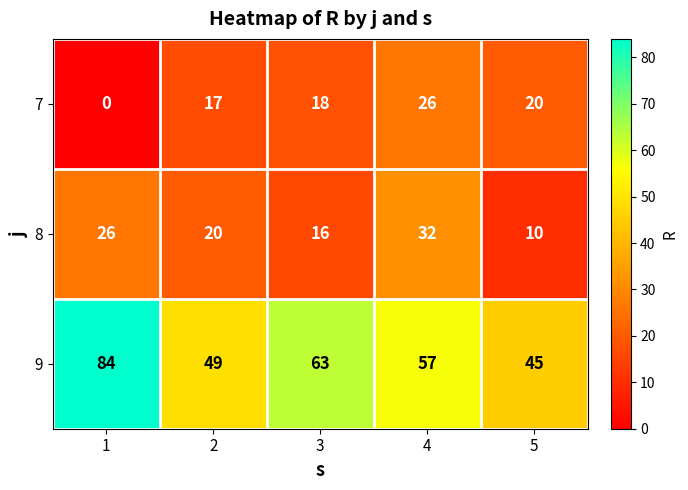

Which category has the highest value in the 7 series?

4